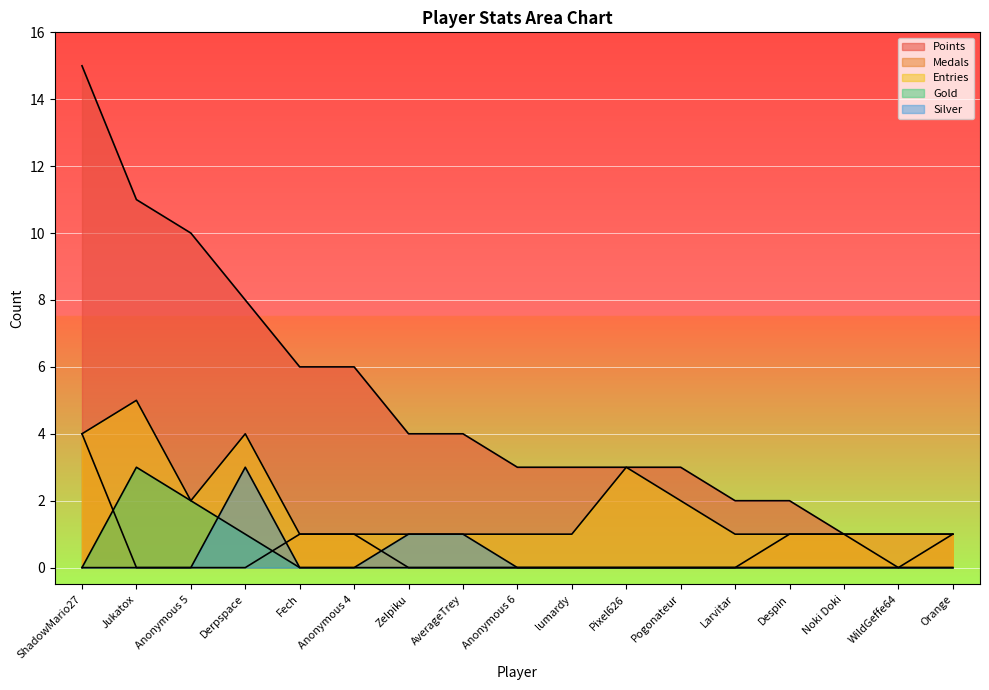

Is it true that Silver equals 2 at Jukatox?

False